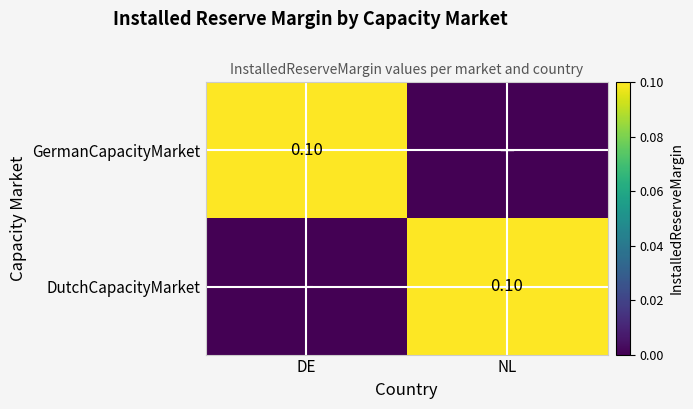

Rank the series by their maximum value, from highest to lowest.

GermanCapacityMarket, DutchCapacityMarket